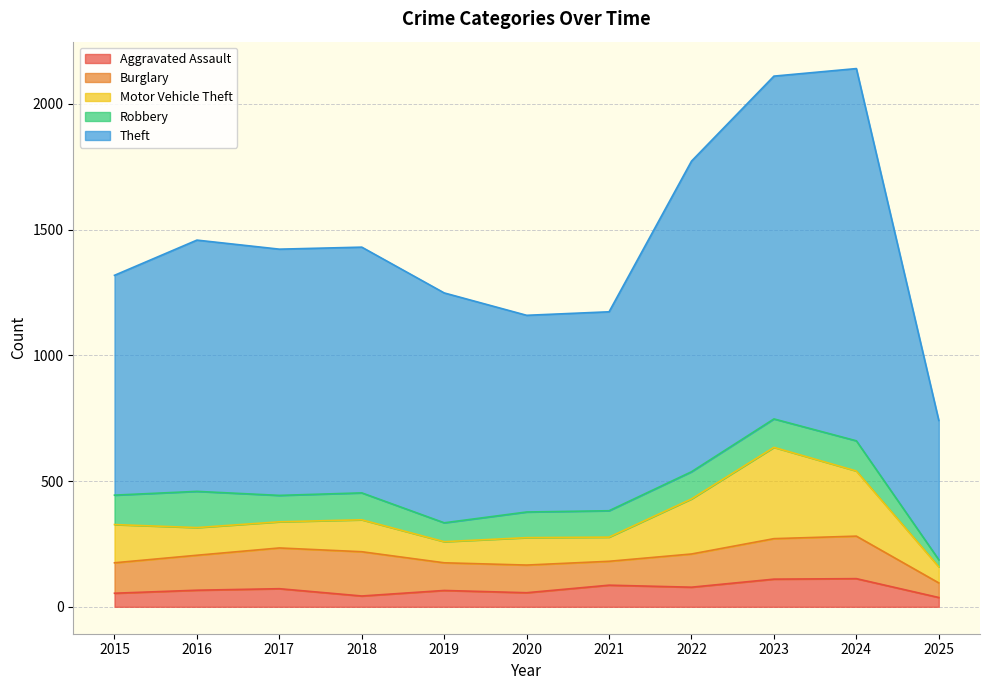

What is the highest value of the Burglary series?

176